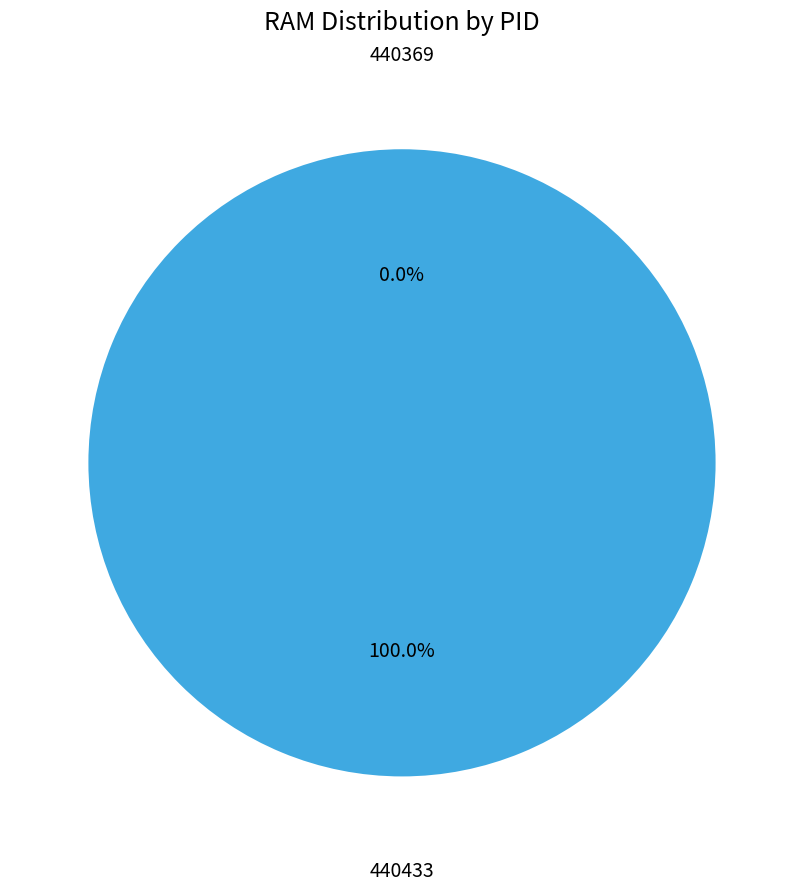

To the nearest percent, what is the difference between the 440369 and 440433 slice percentages?

100%